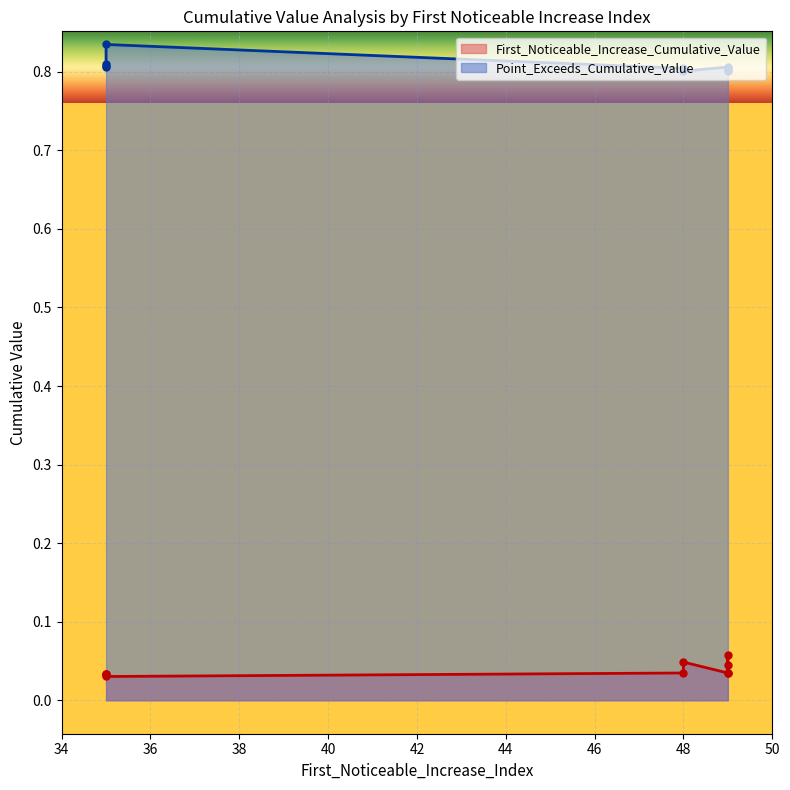

True or false: Point_Exceeds_Cumulative_Value and First_Noticeable_Increase_Cumulative_Value cross at least once.

False